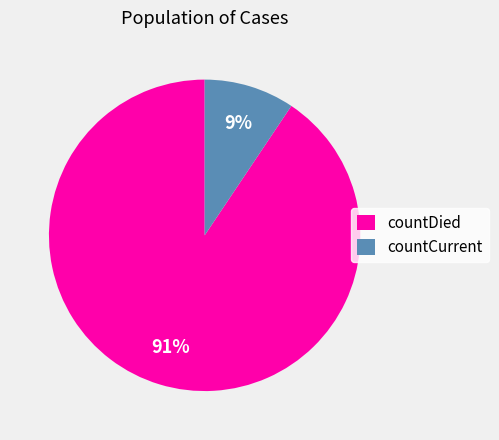

Which slice is the largest?

countDied